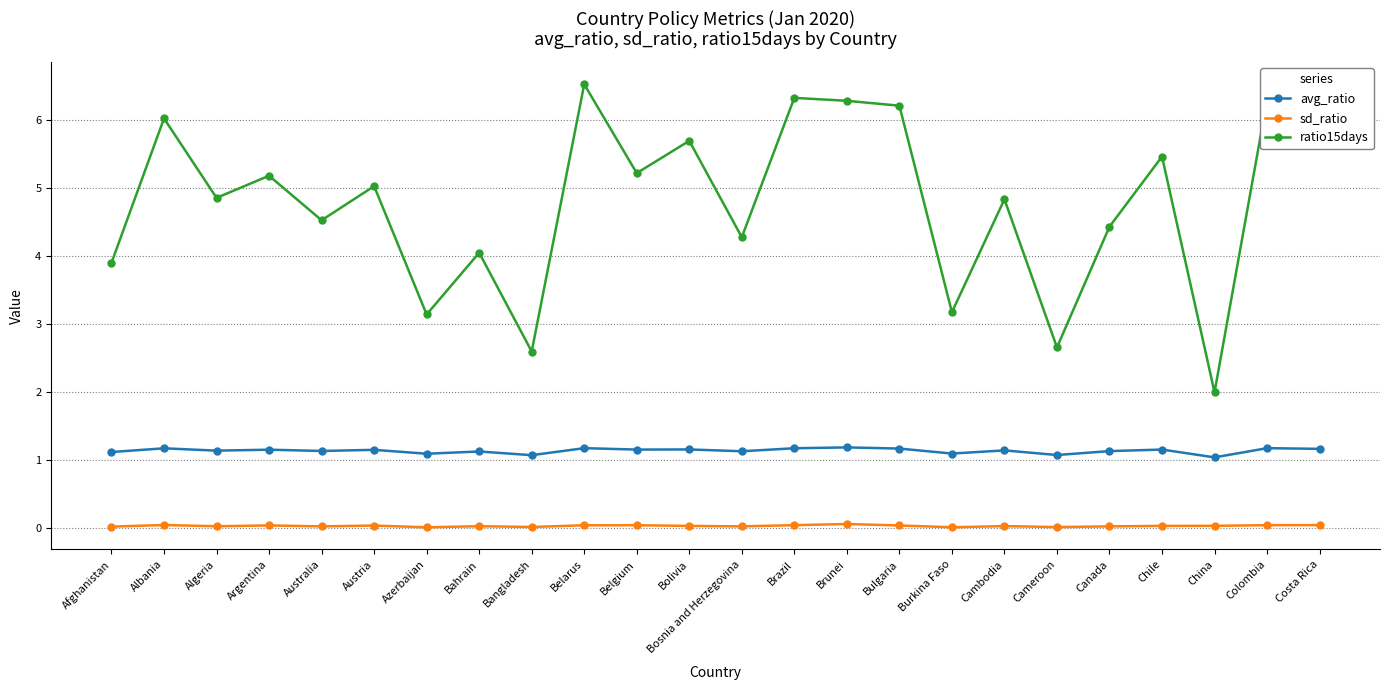

True or false: avg_ratio and sd_ratio cross at least once.

False